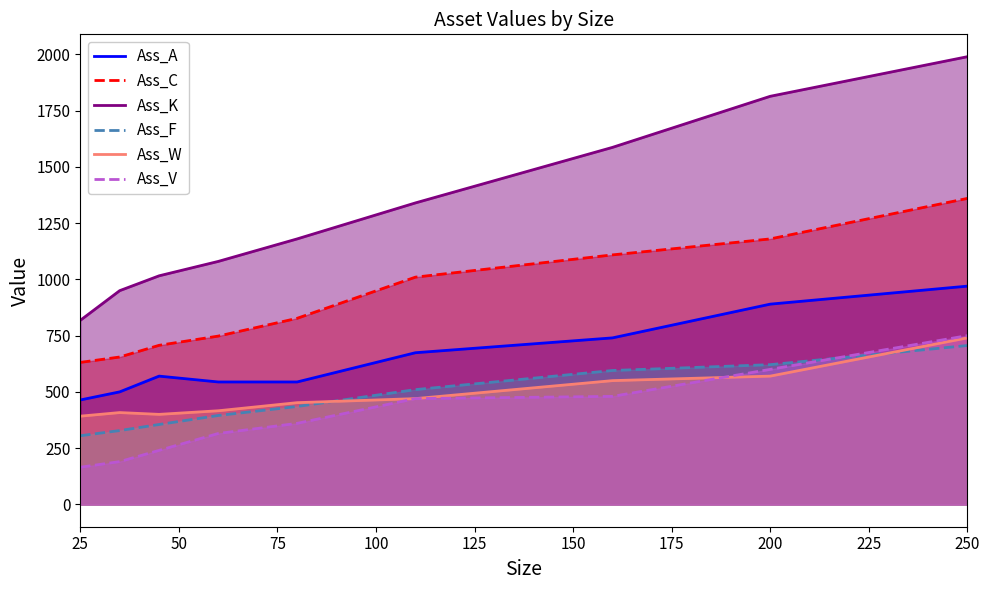

What is the minimum value shown in the chart?

165